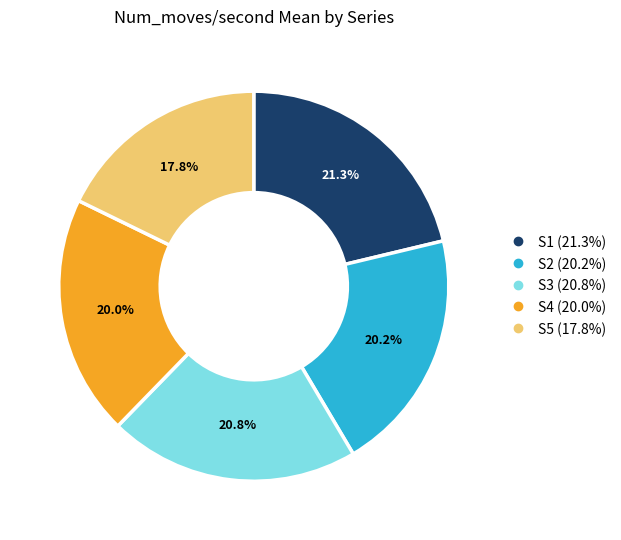

Is S2 the majority of the pie?

No